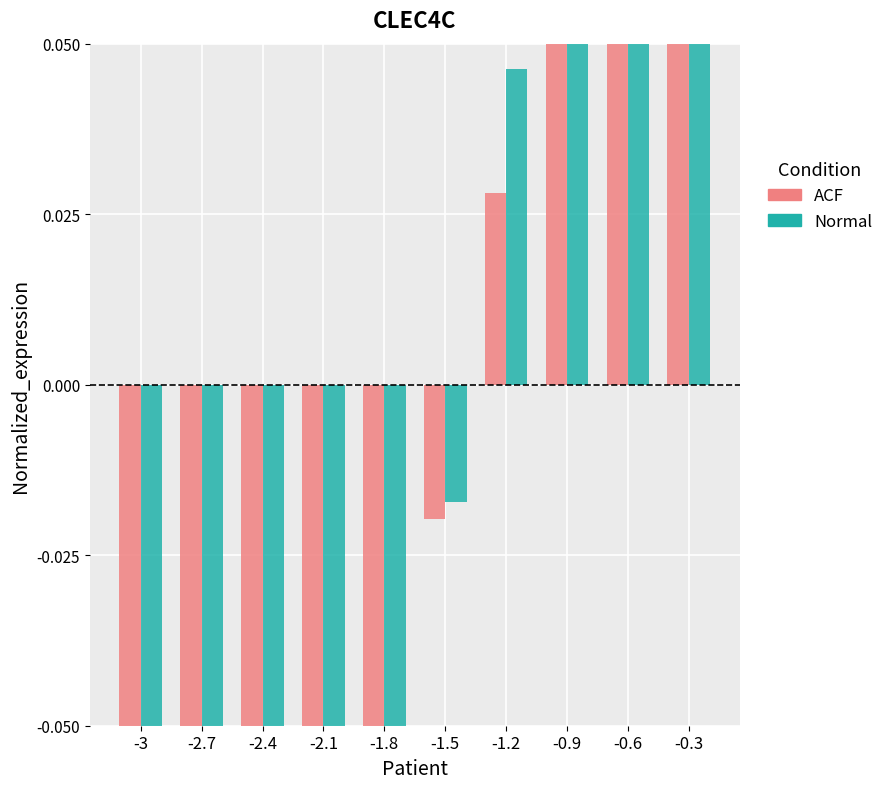

Is the value of k=3 at -2.7 greater than the value of k=8 at -0.3?

No